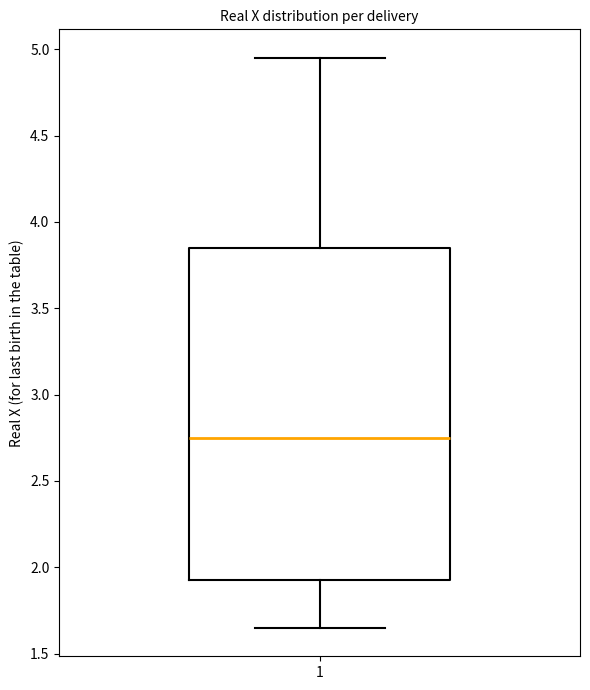

Read this box plot against the y-axis: the position of the median line, the range covered by the box, and the ends of both whiskers. The values are not printed on the chart, so give them approximately, as read against the axis.

median 2.75, box 1.95 to 3.85, whiskers 1.65 to 4.95